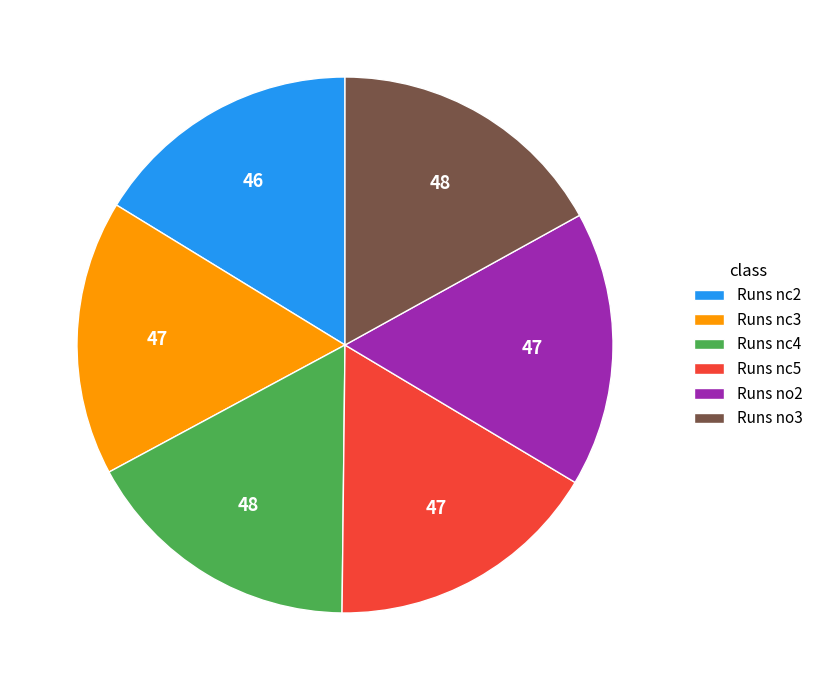

Is it true that Runs nc2 is 16% of the pie?

True